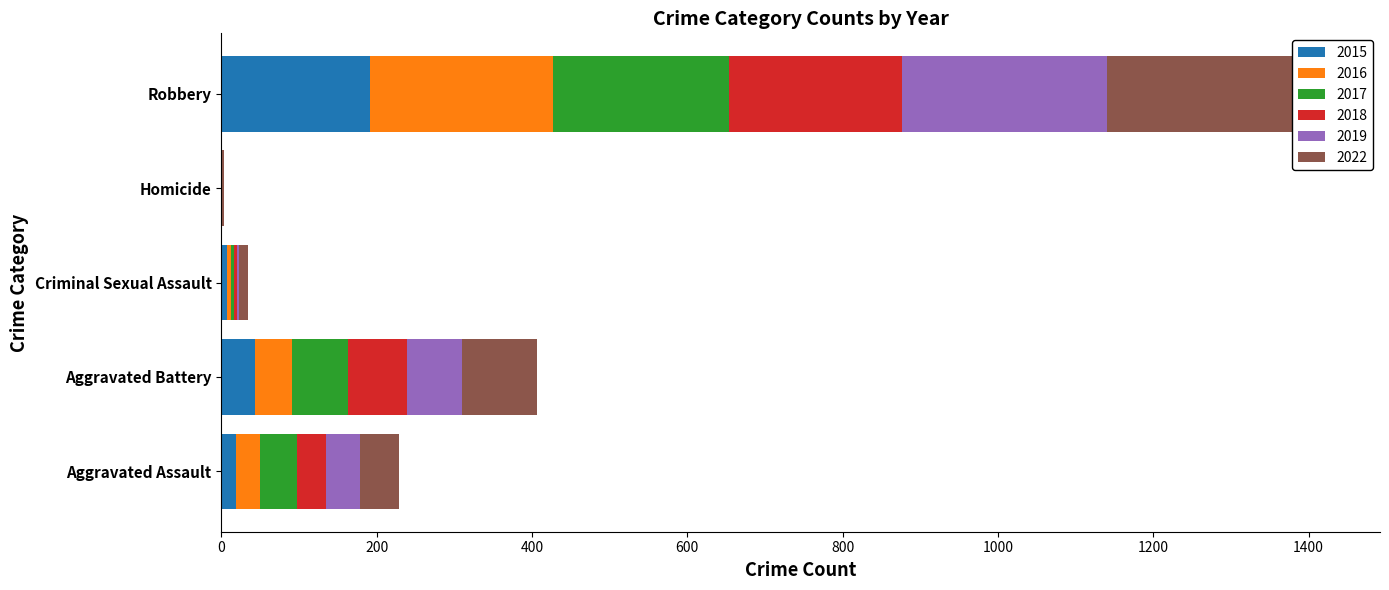

What are all the series names shown in the legend?

2015, 2016, 2017, 2018, 2019, 2022